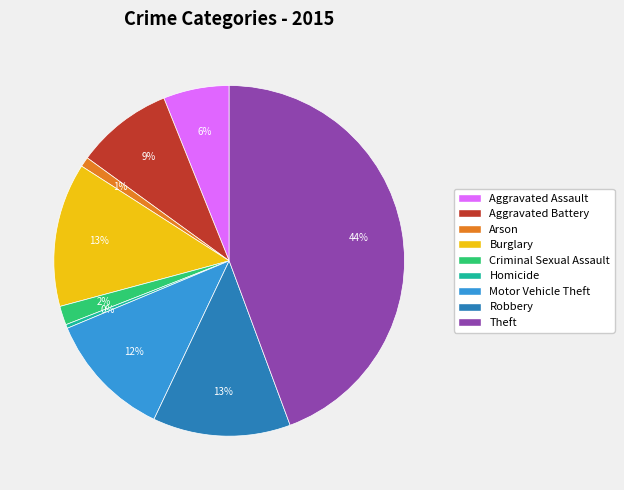

The Homicide slice represents 0% of the pie. True or false?

True